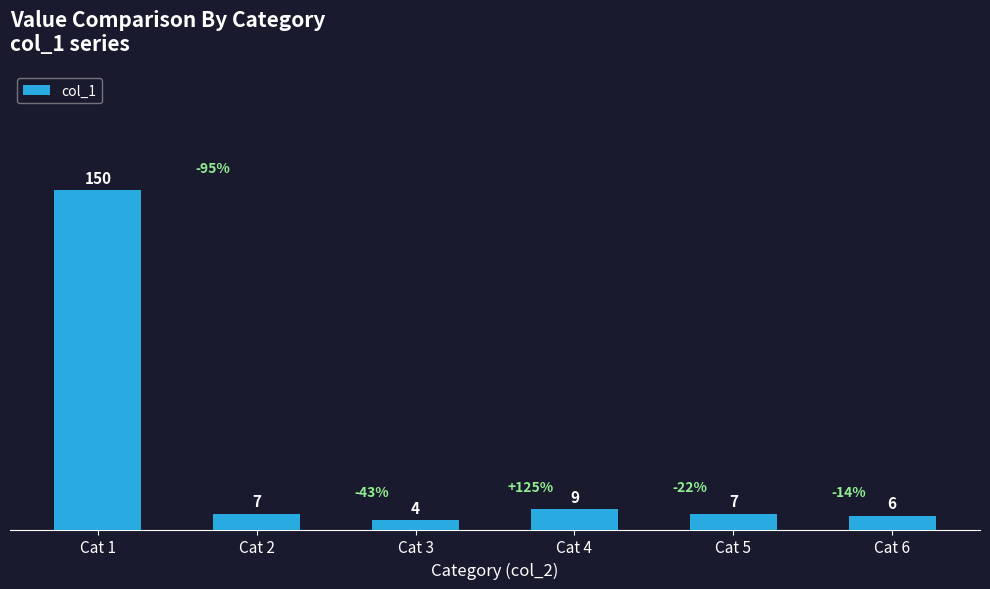

True or false: the data shows 40 at Cat 1.

False